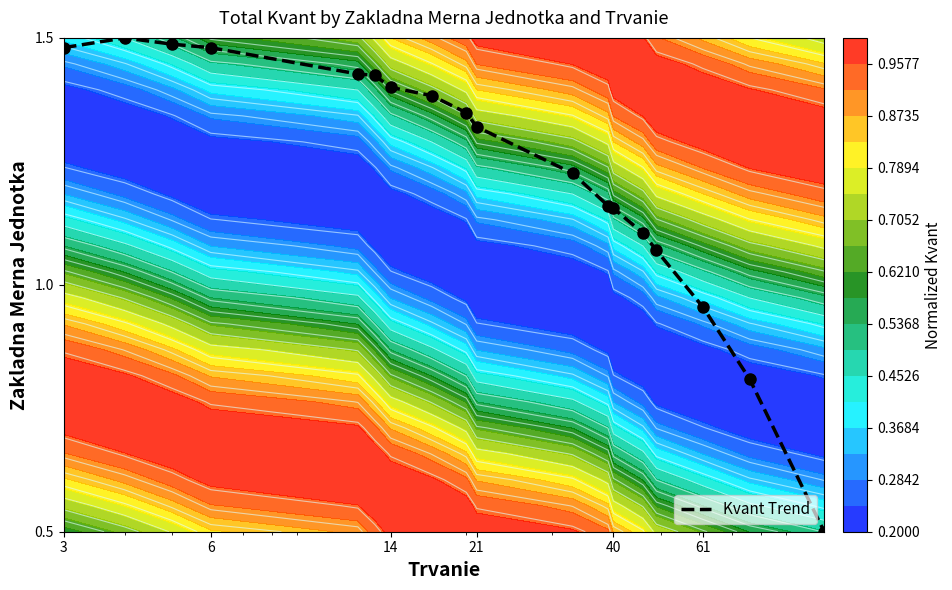

What is the sum of all values?

22.2